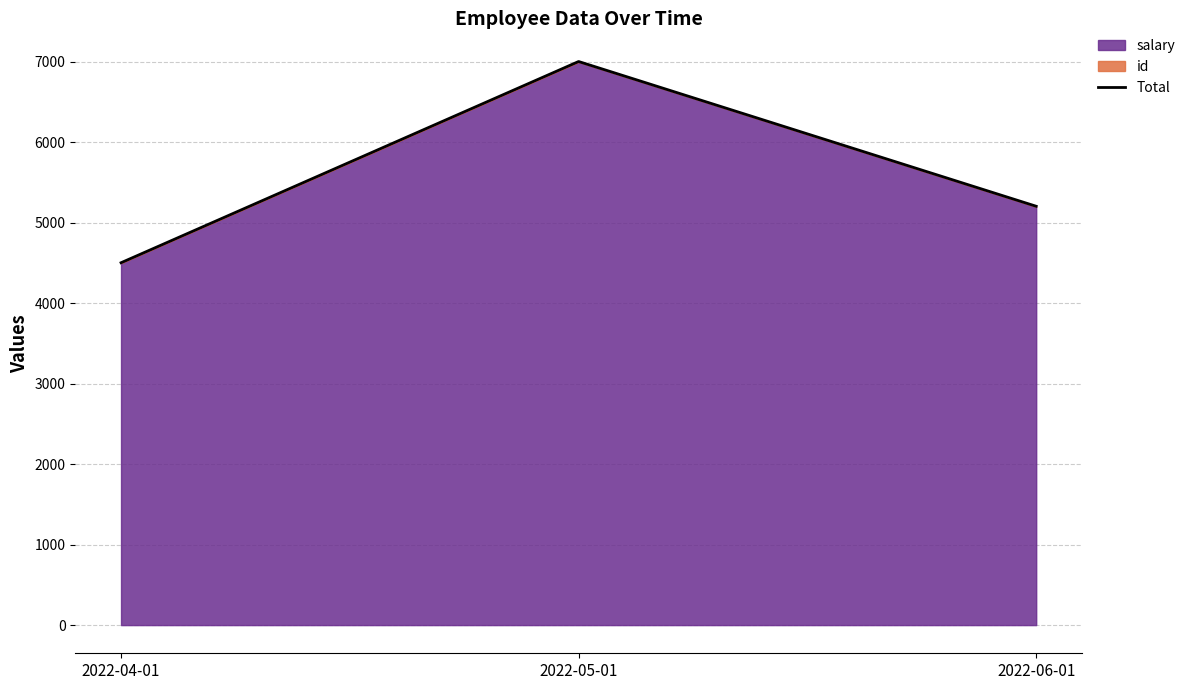

What is the change in value from 2022-04-01 to 2022-06-01?

+702